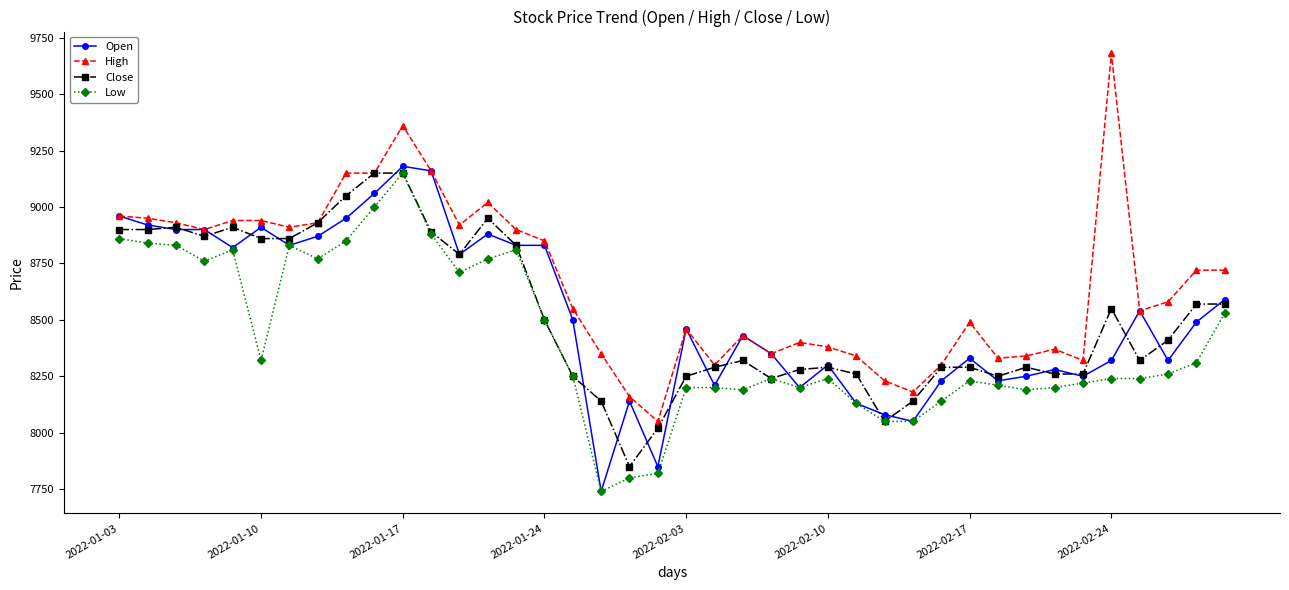

What is the value of the High point at the 24th from the left?

8350